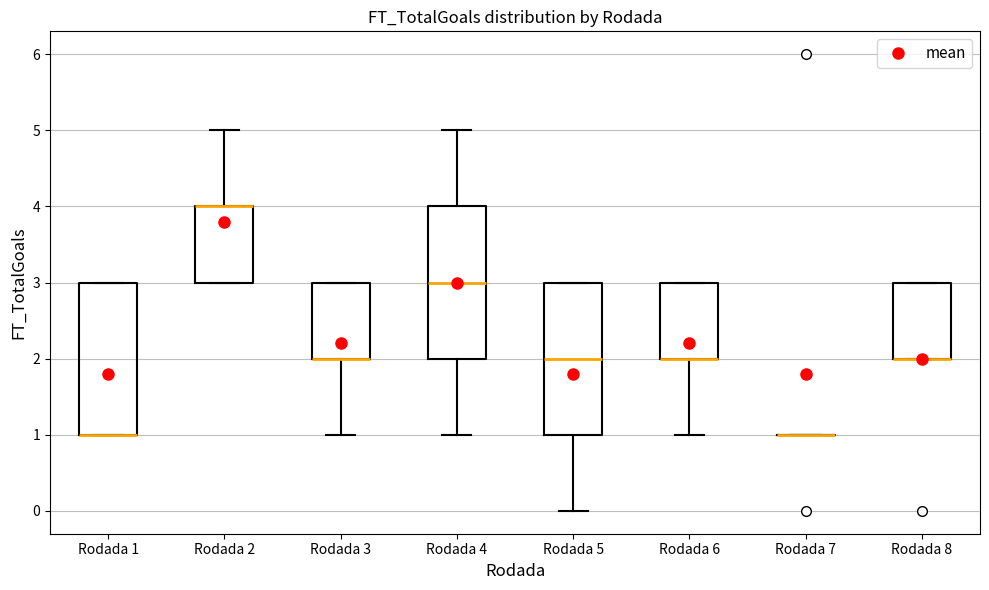

Reading left to right, read every box against the y-axis: the position of its median line, the range the box covers, and the ends of its whiskers. The values are not printed on the chart, so give them approximately, as read against the axis.

Rodada 1: median 1 (drawn on the box's lower edge), box 1 to 3, whiskers 1 to 3
Rodada 2: median 4 (drawn on the box's upper edge), box 3 to 4, whiskers 3 to 5
Rodada 3: median 2 (drawn on the box's lower edge), box 2 to 3, whiskers 1 to 3
Rodada 4: median 3, box 2 to 4, whiskers 1 to 5
Rodada 5: median 2, box 1 to 3, whiskers 0 to 3
Rodada 6: median 2 (drawn on the box's lower edge), box 2 to 3, whiskers 1 to 3
Rodada 7: box collapsed to a line at 1, whiskers 1 to 1
Rodada 8: median 2 (drawn on the box's lower edge), box 2 to 3, whiskers 2 to 3